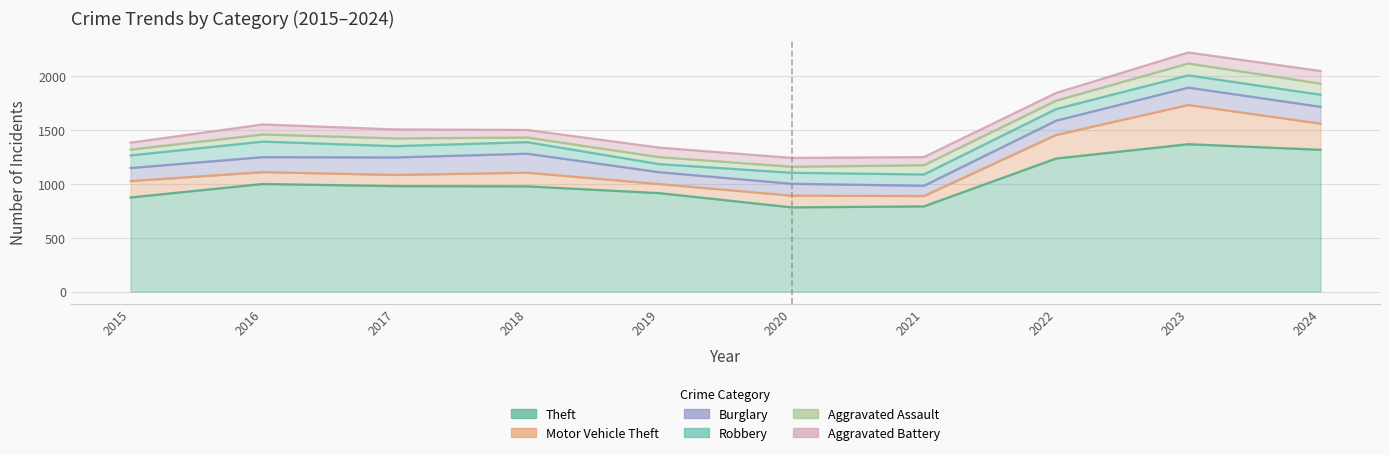

Read the Robbery value at 2017, to the nearest 10.

100